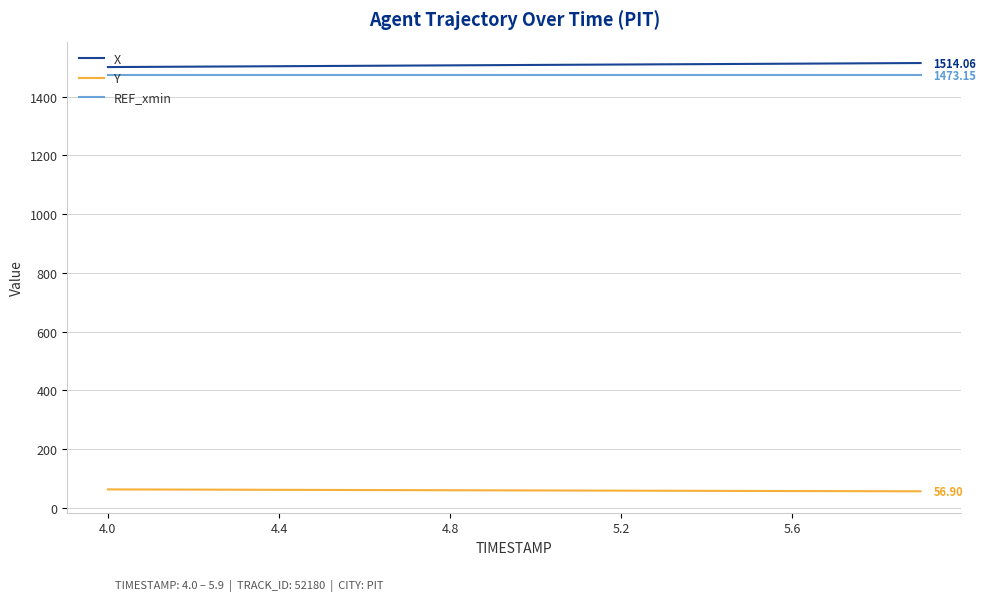

True or false: REF_xmin and Y intersect in this chart.

False